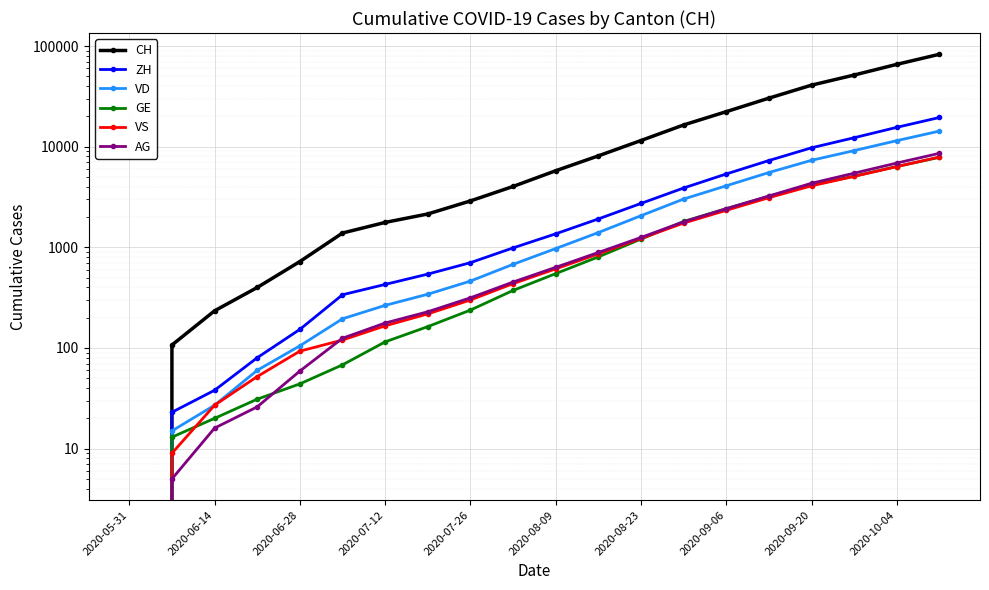

At which label does VD reach its minimum?

2020-05-31